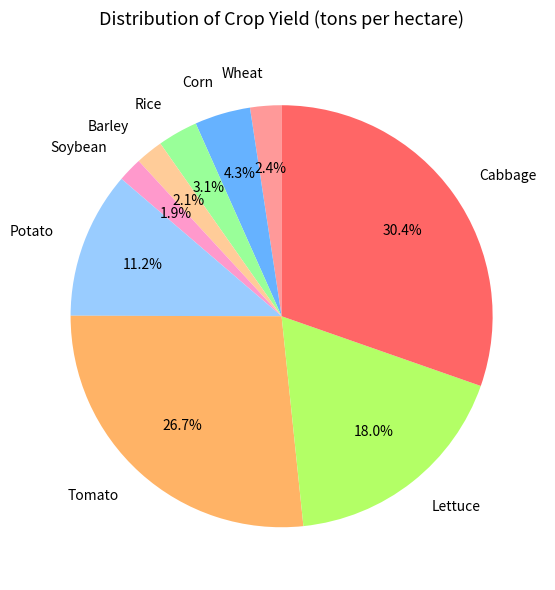

Between Corn and Lettuce, which is larger?

Lettuce